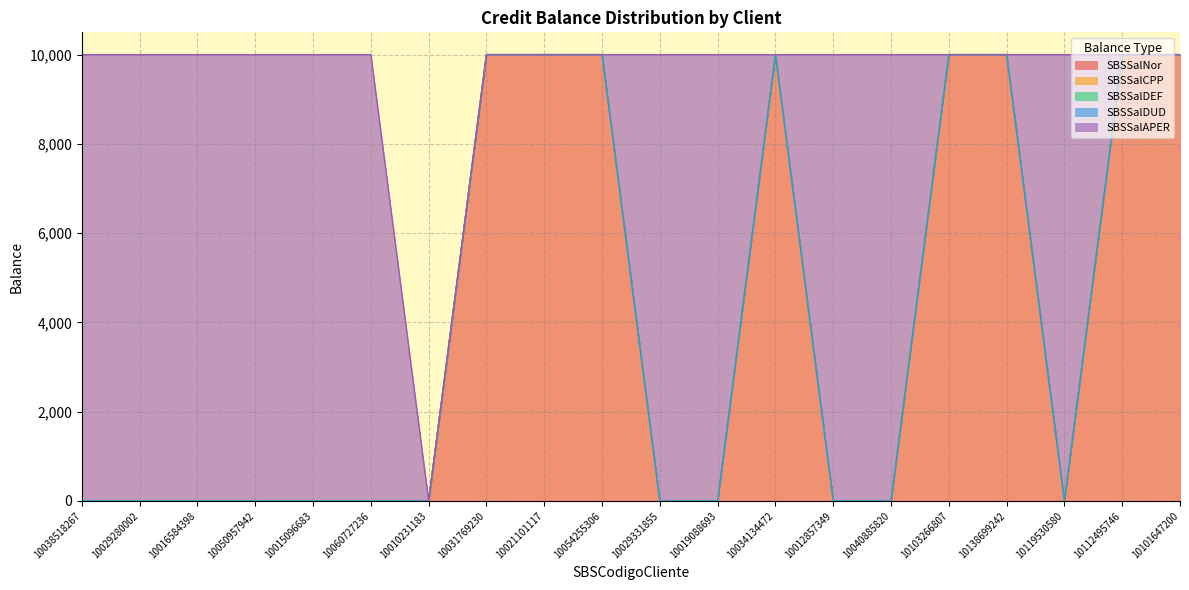

Is the value of SBSSalNor at 10012857349 greater than the value of SBSSalDEF at 10060727236?

No